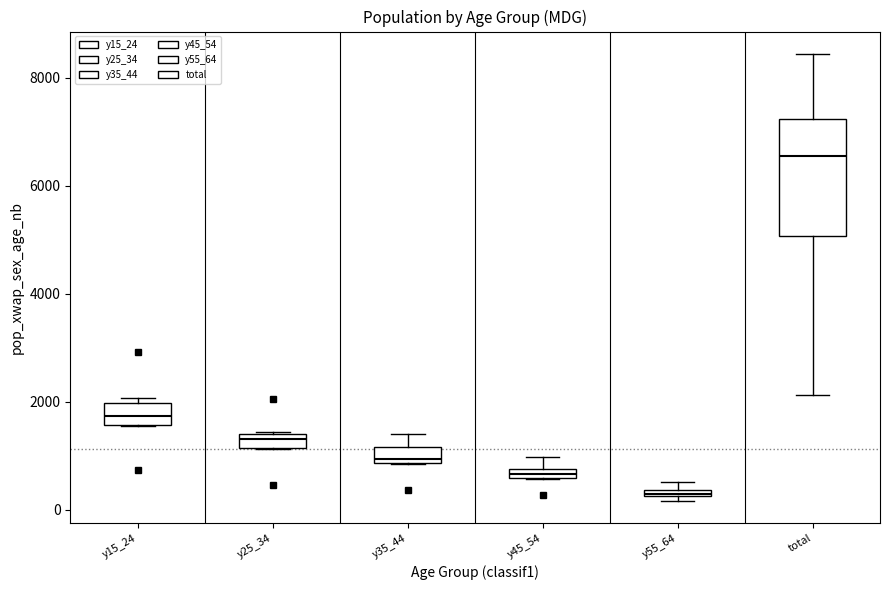

Where does the lower whisker of the box for total end on the y-axis? The values are not printed on the chart, so give them approximately, as read against the axis.

2200